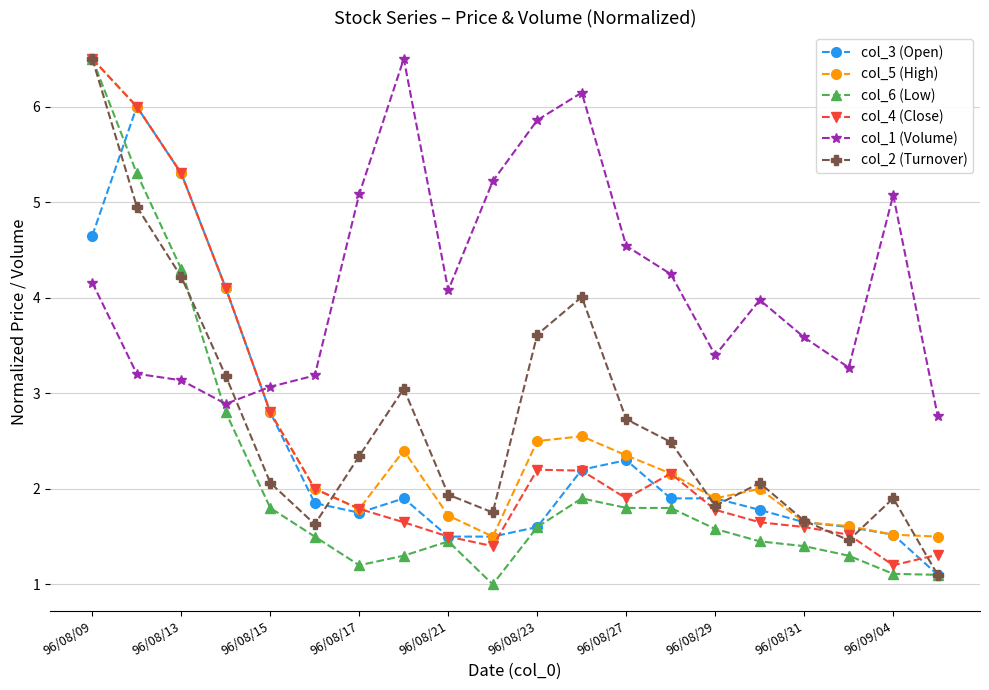

What is the value of the col_5 (High) point at the 20th from the left?

1.5